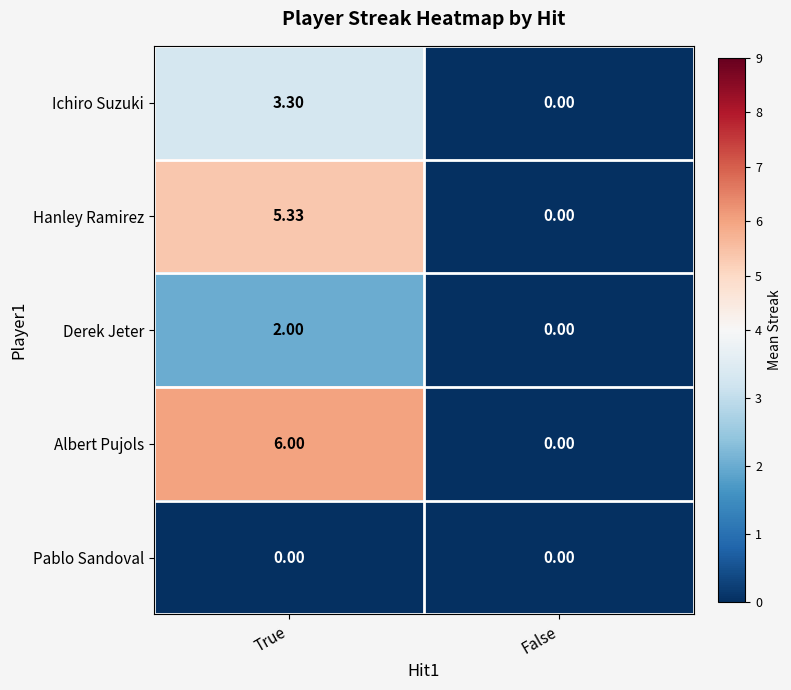

Between True and False, which series saw the biggest shift?

Albert Pujols